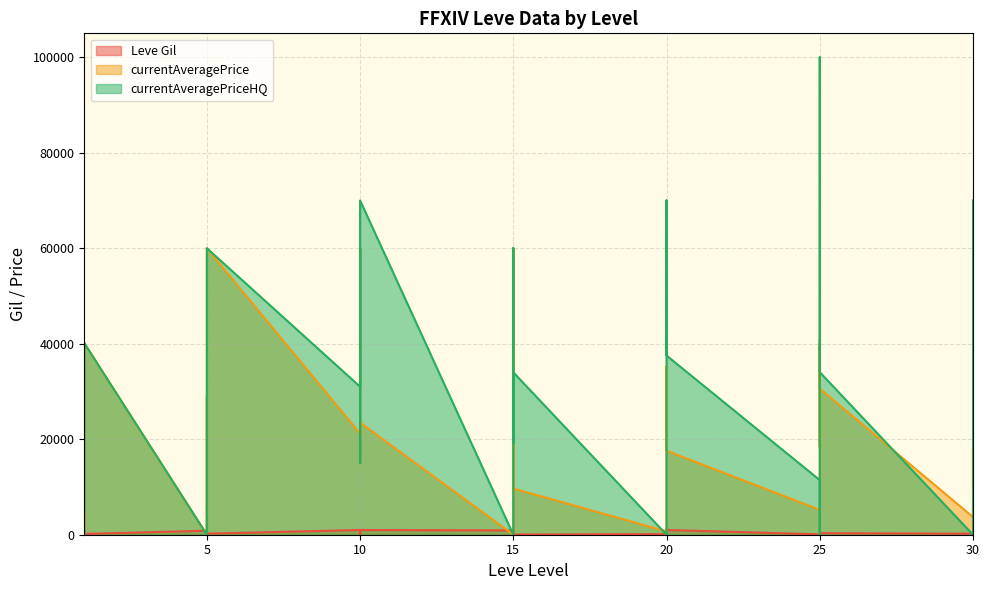

What is the sum of the currentAveragePriceHQ values at 30 and 15?

37248.4